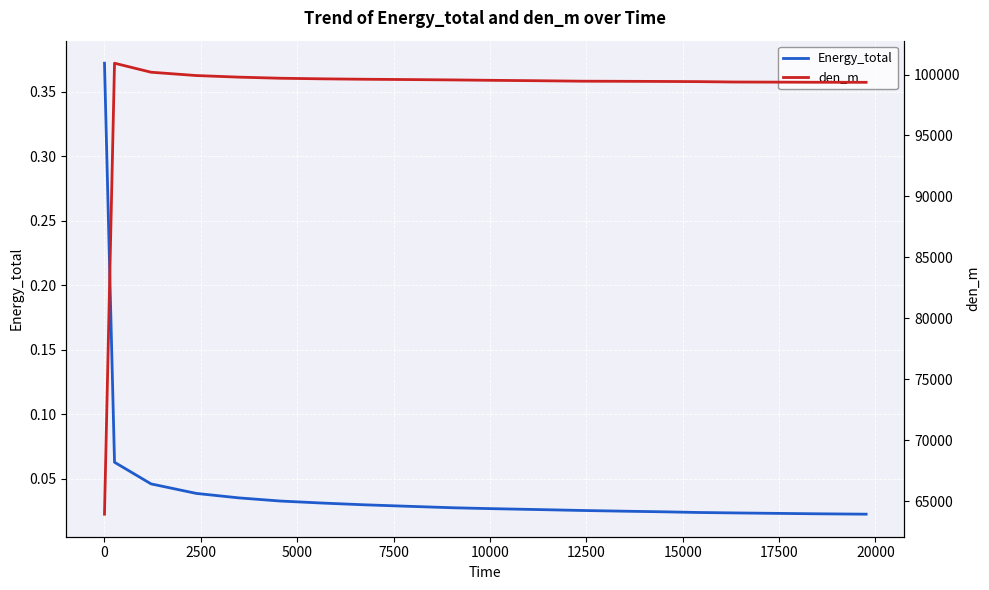

Count the number of data series in this chart.

2